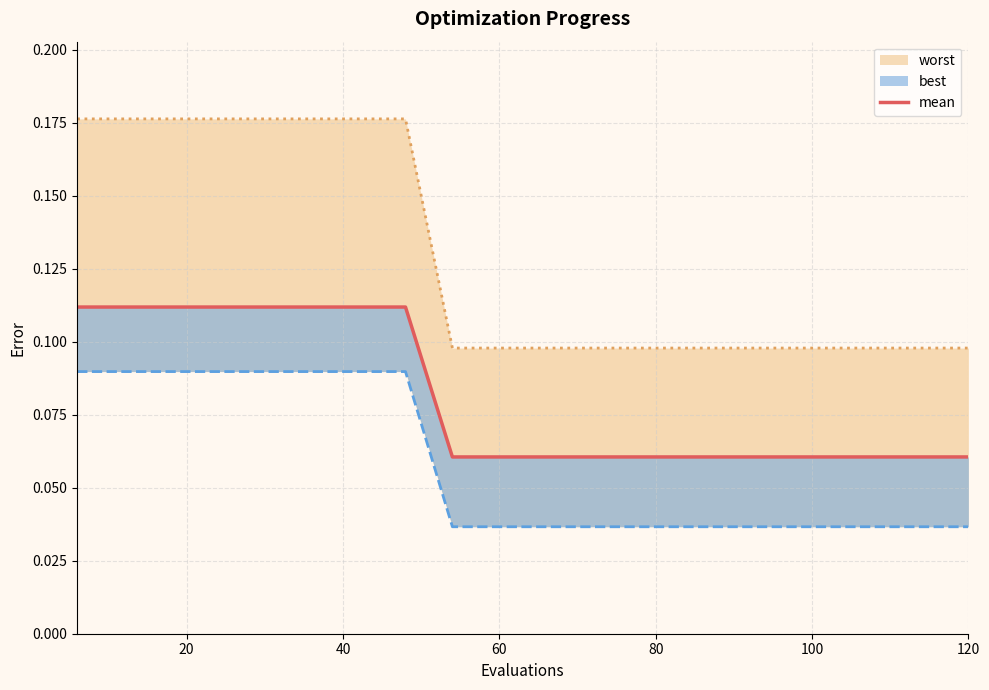

The value at 100 is 0.1. True or false?

True